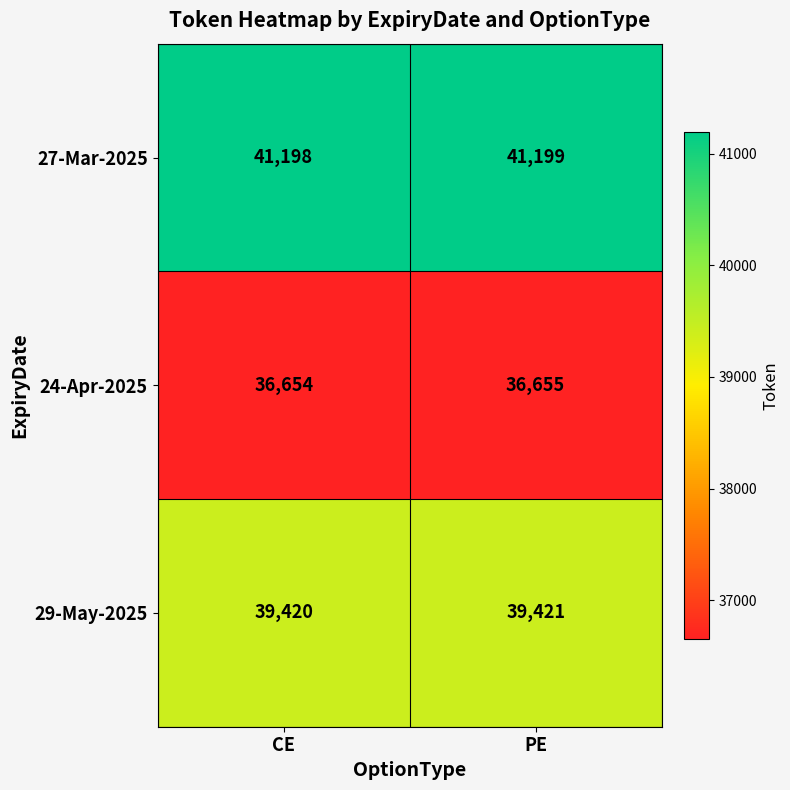

What is the greatest value displayed?

41199